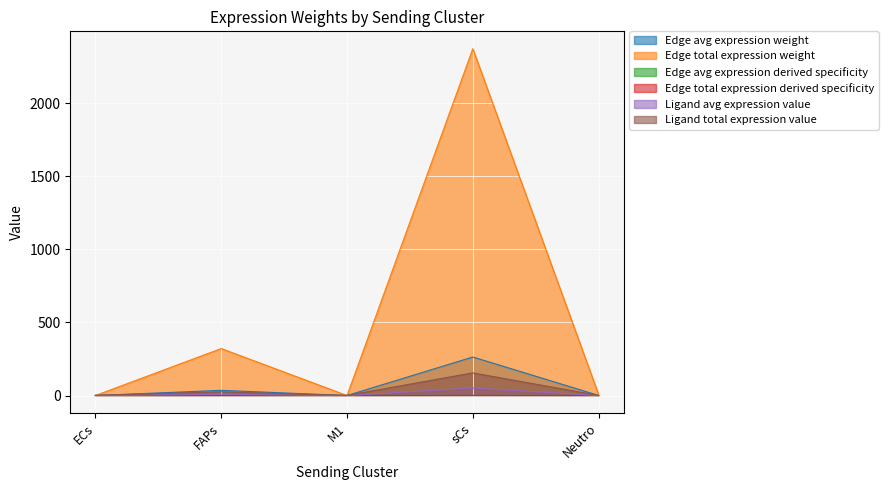

Rank the series at Neutro from highest to lowest value.

Edge total expression derived specificity, Edge total expression weight, Ligand total expression value, Ligand avg expression value, Edge avg expression weight, Edge avg expression derived specificity